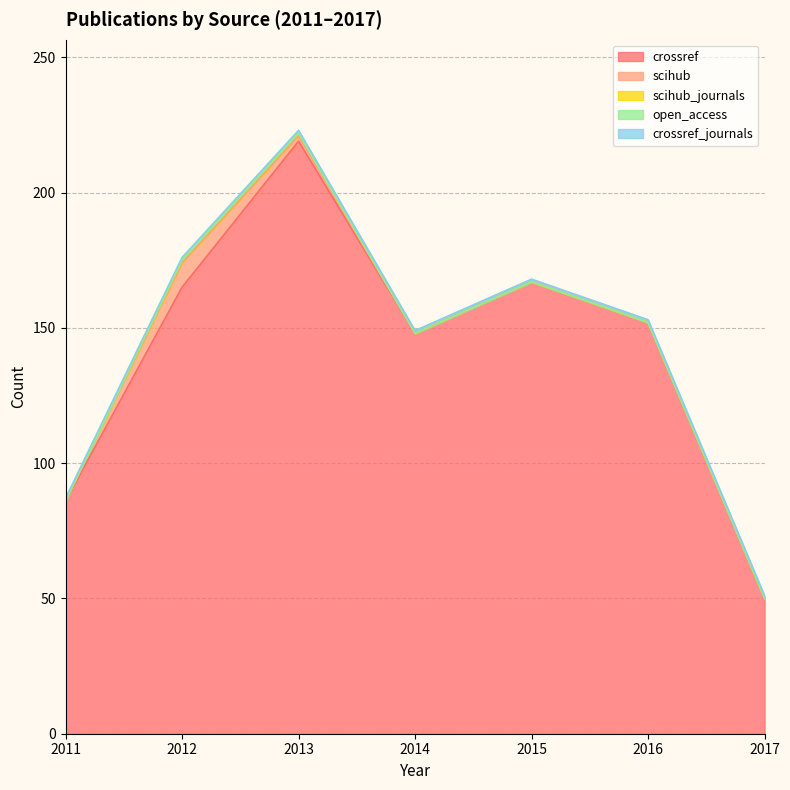

At which label does scihub reach its peak?

2012